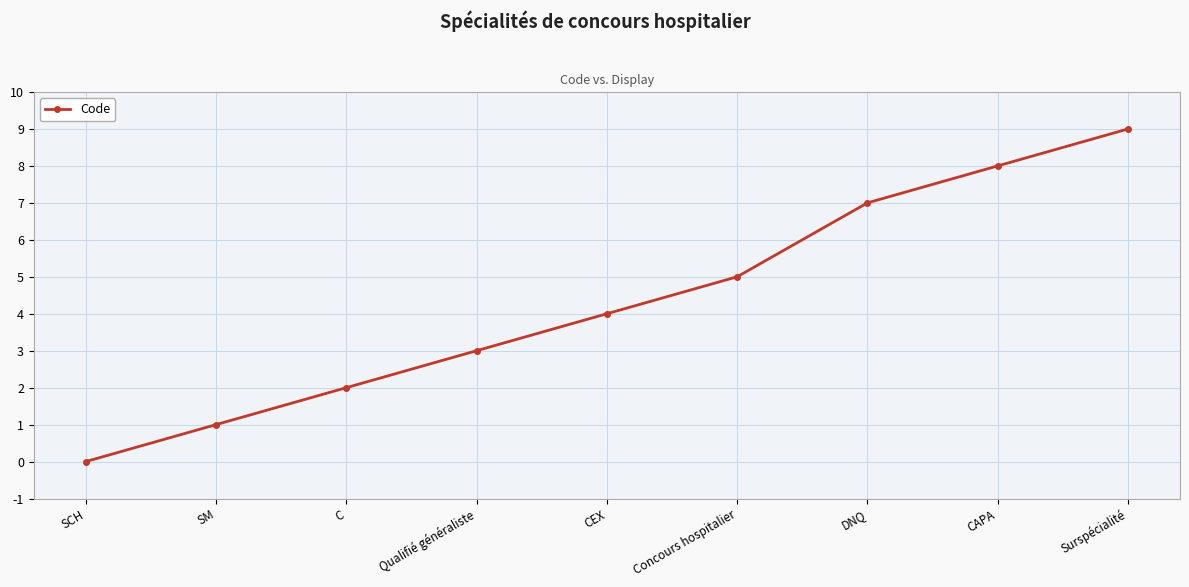

What is the value of the 8th point from the left?

8